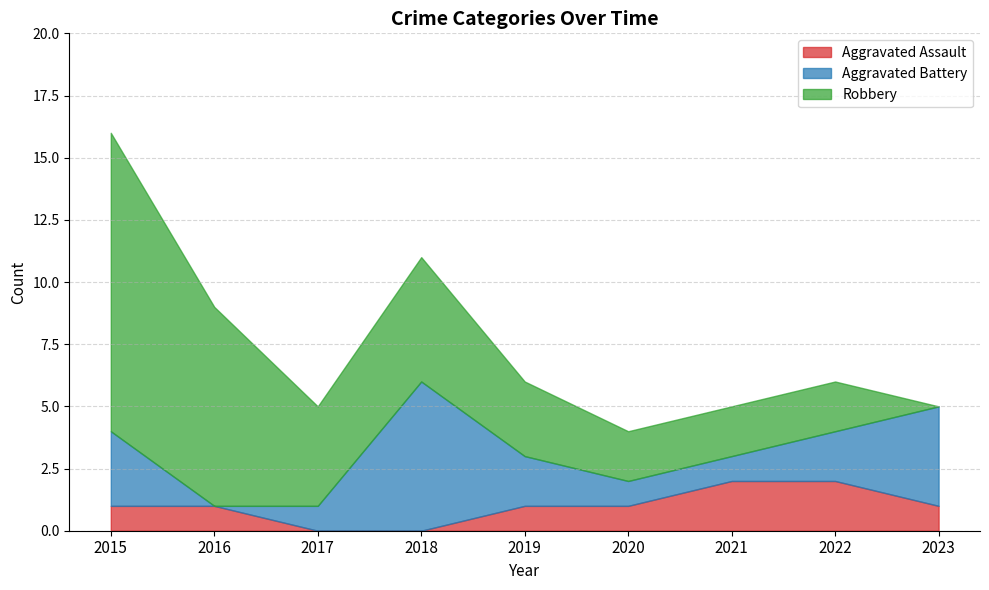

Which series changed the most between 2019 and 2021?

Aggravated Assault